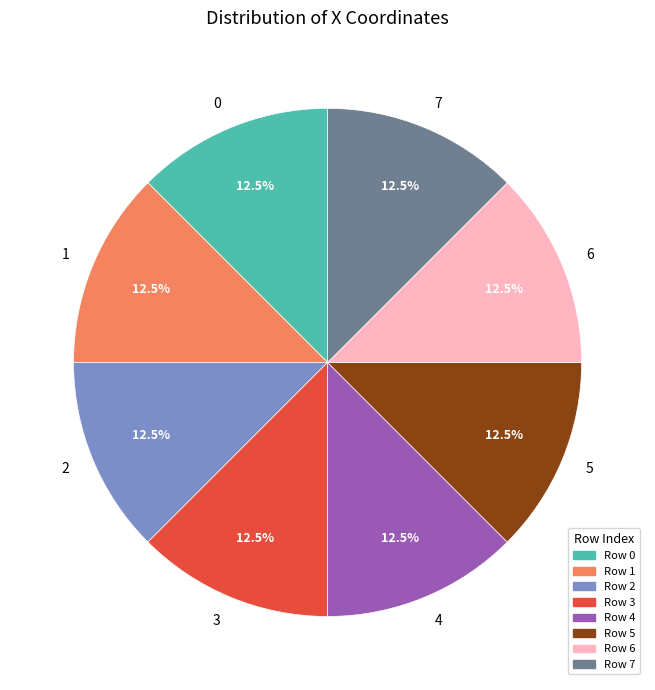

Is it true that 3 is 19% of the pie?

False